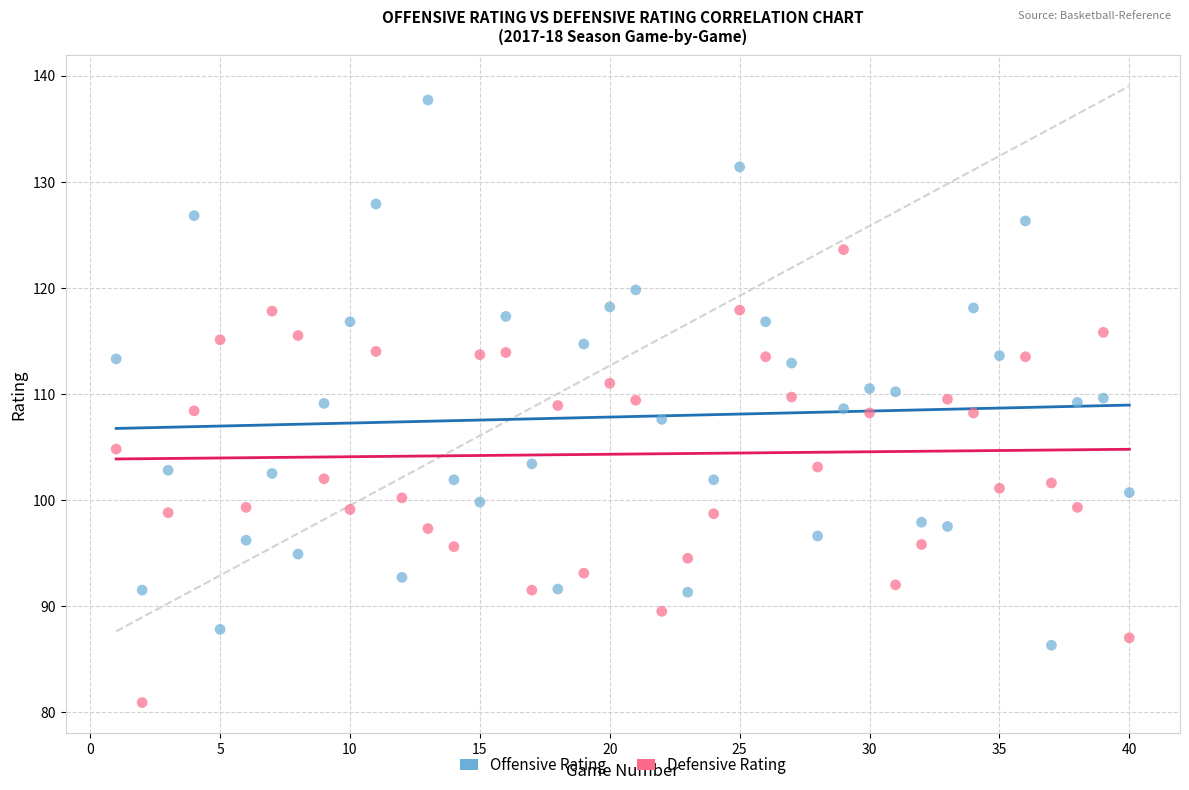

Across all data points, what is the range of X values (max minus min)?

39.0